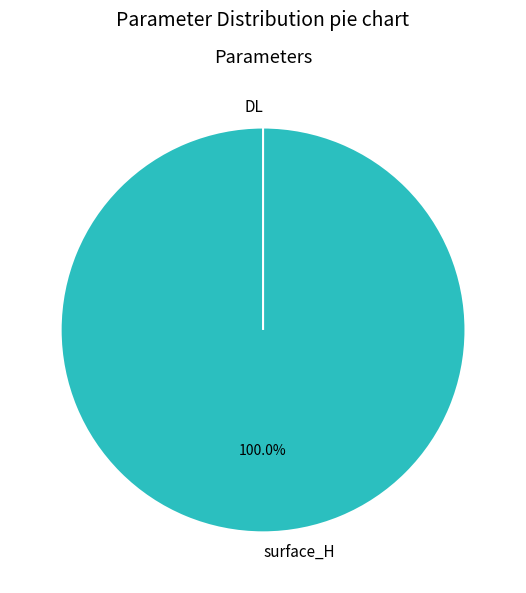

Which slice represents more than half of the pie?

surface_H